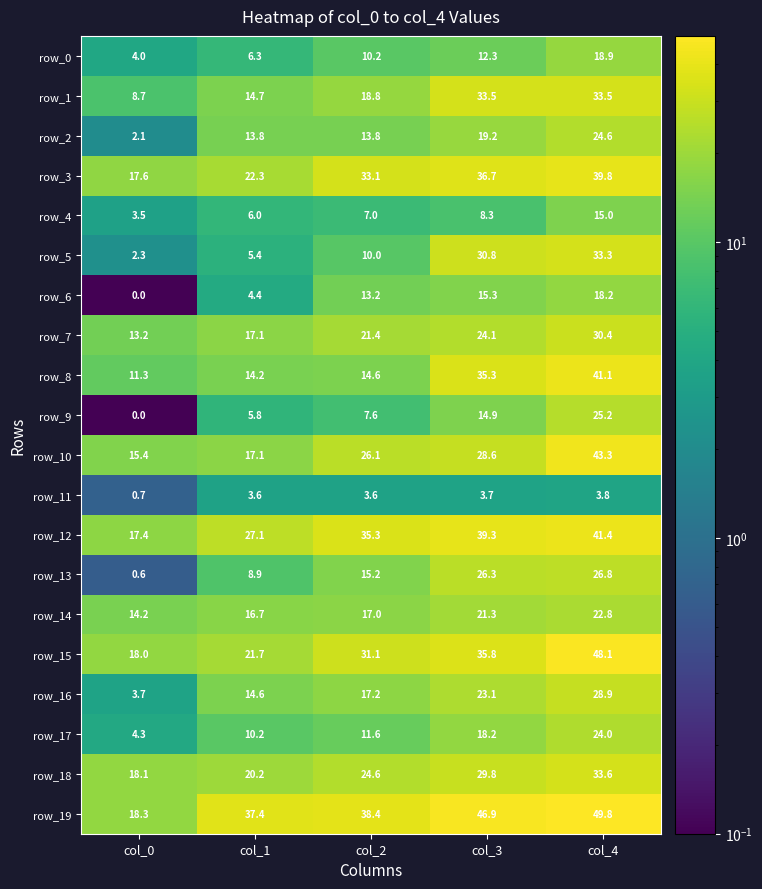

What is the spread (max minus min) of values at col_0?

18.3